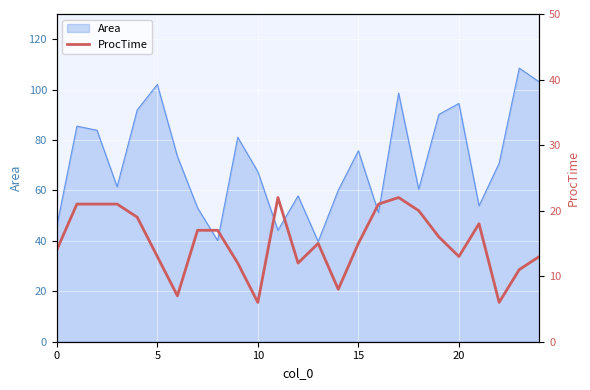

What is the lowest value of the Area series?

39.7